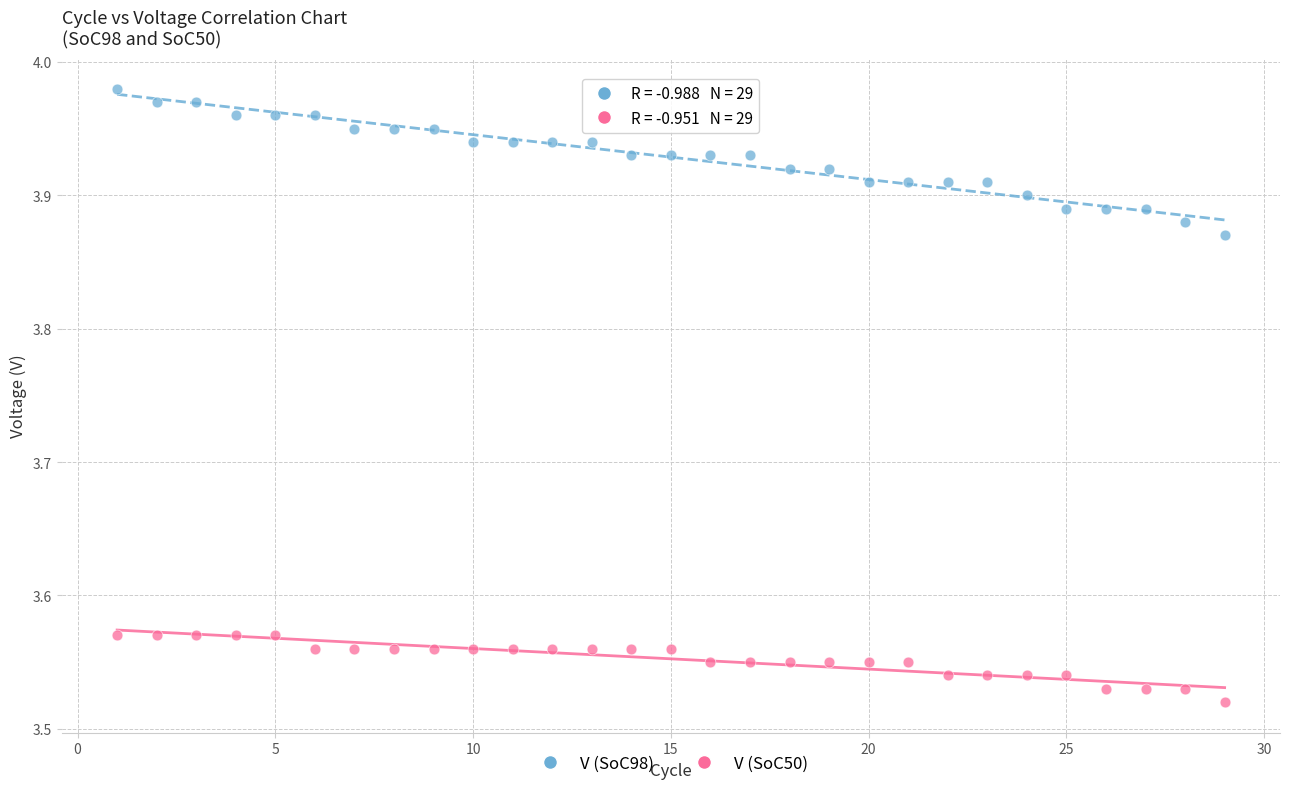

Across all data points, what is the range of Y values (max minus min)?

0.5